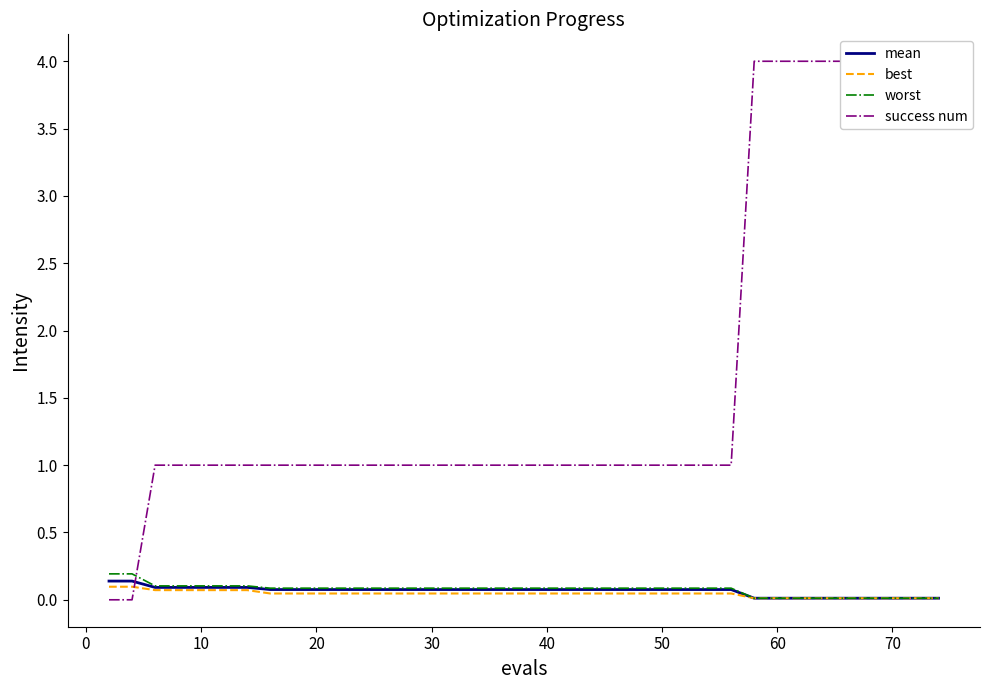

The value of mean at 14 is 0.1. True or false?

False